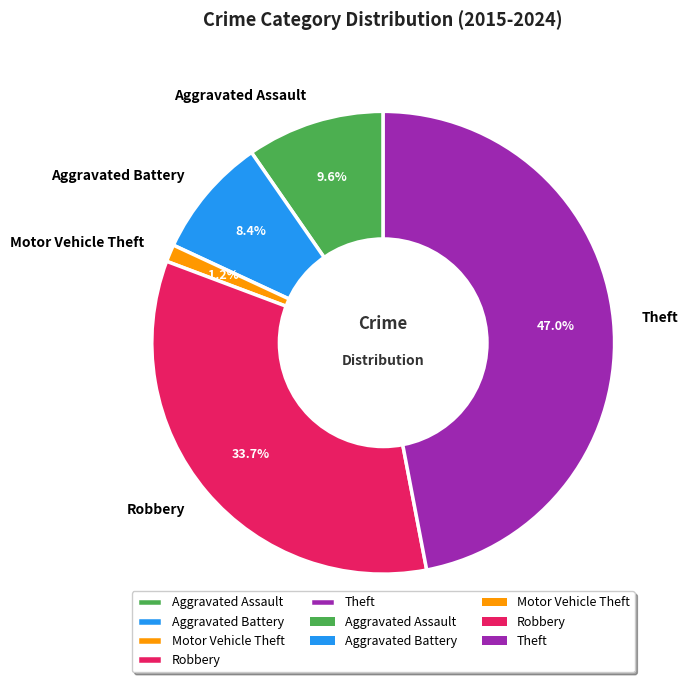

What percentage is NOT represented by Aggravated Assault?

90.4%